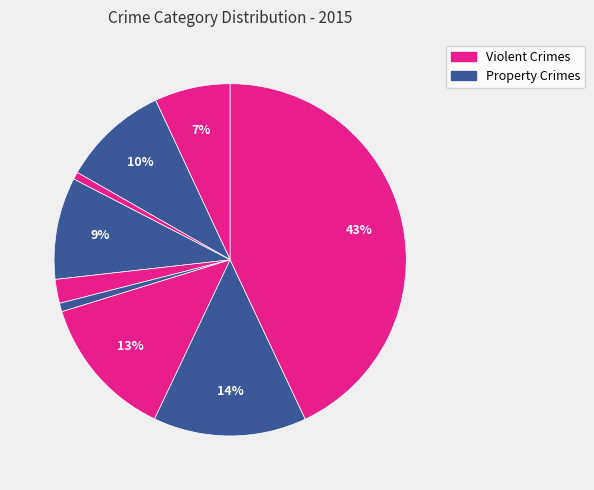

How many slices are in this pie chart?

9